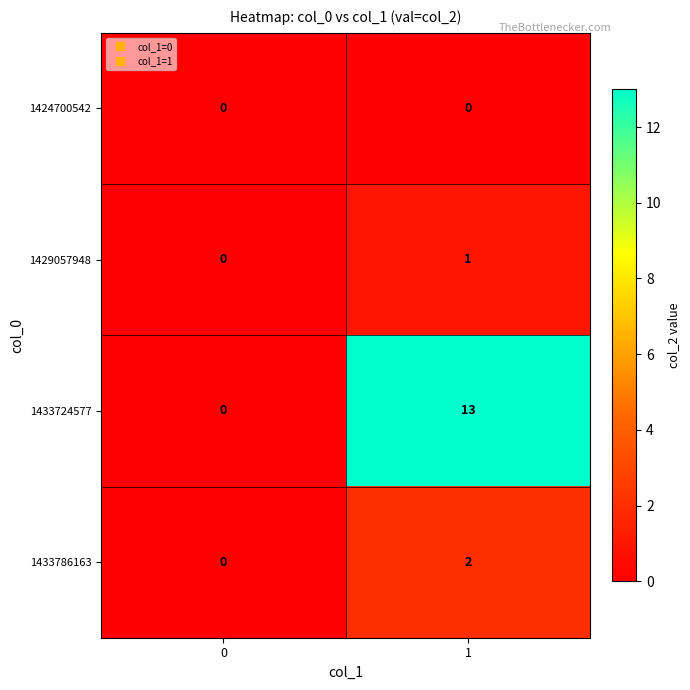

What is the total value across all series at 1?

16